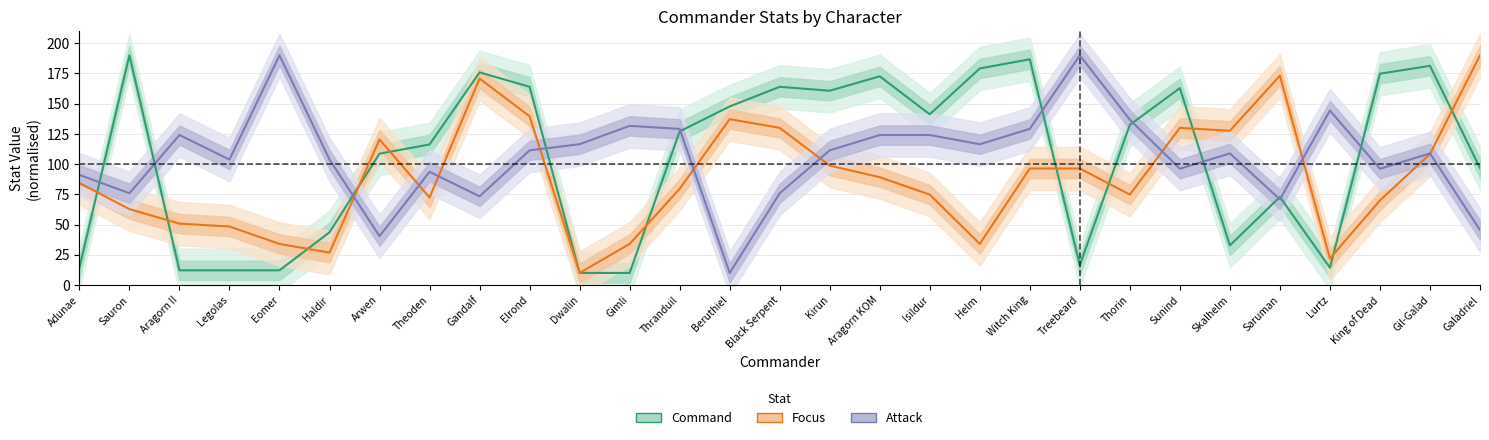

At which category does the chart reach its minimum across all series?

Dwalin